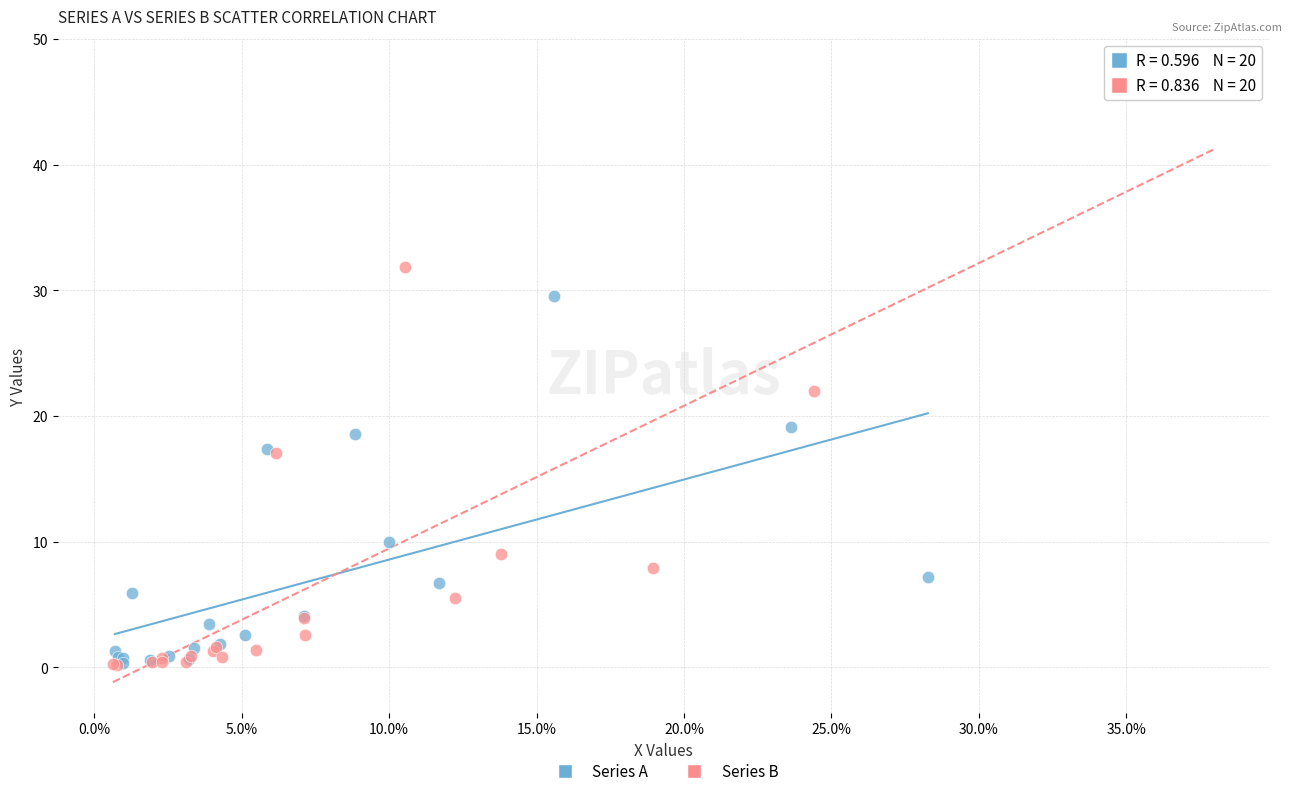

Which series contains the highest Y value?

Series B